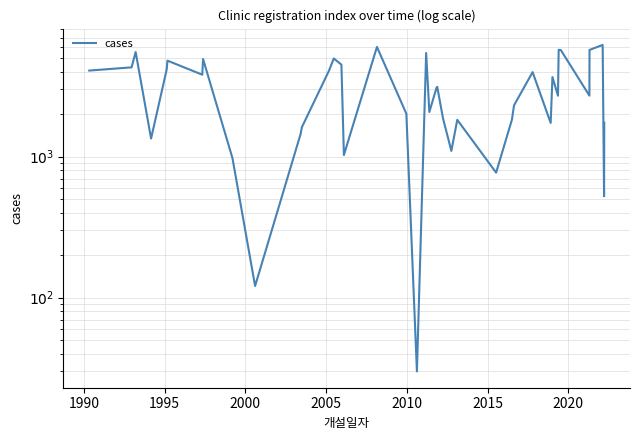

What is the minimum value shown in the chart?

30